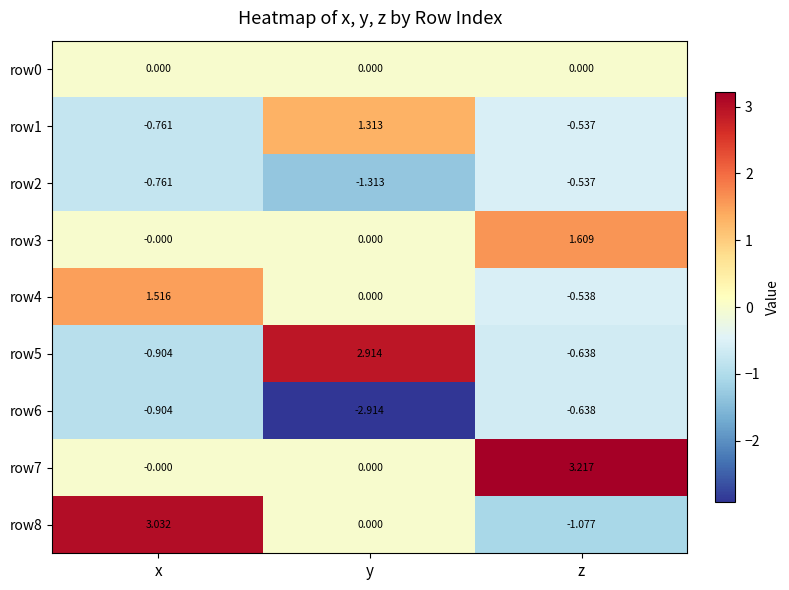

At which label is row8 closest to 0?

y